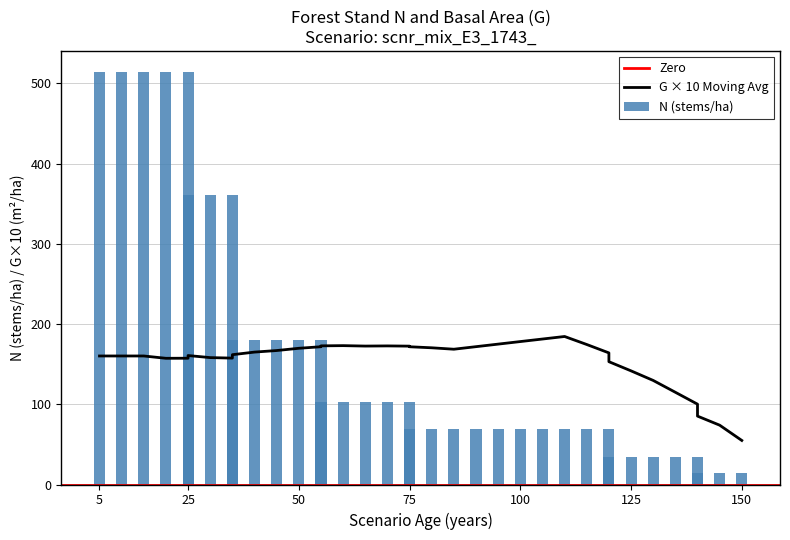

What is the value of the 2nd bar from the left?

514.7